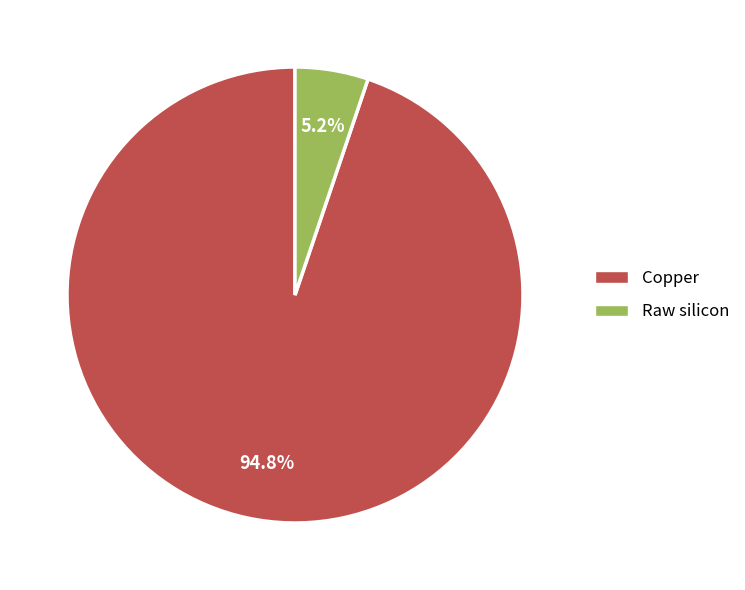

Is there a majority slice in this chart?

Yes